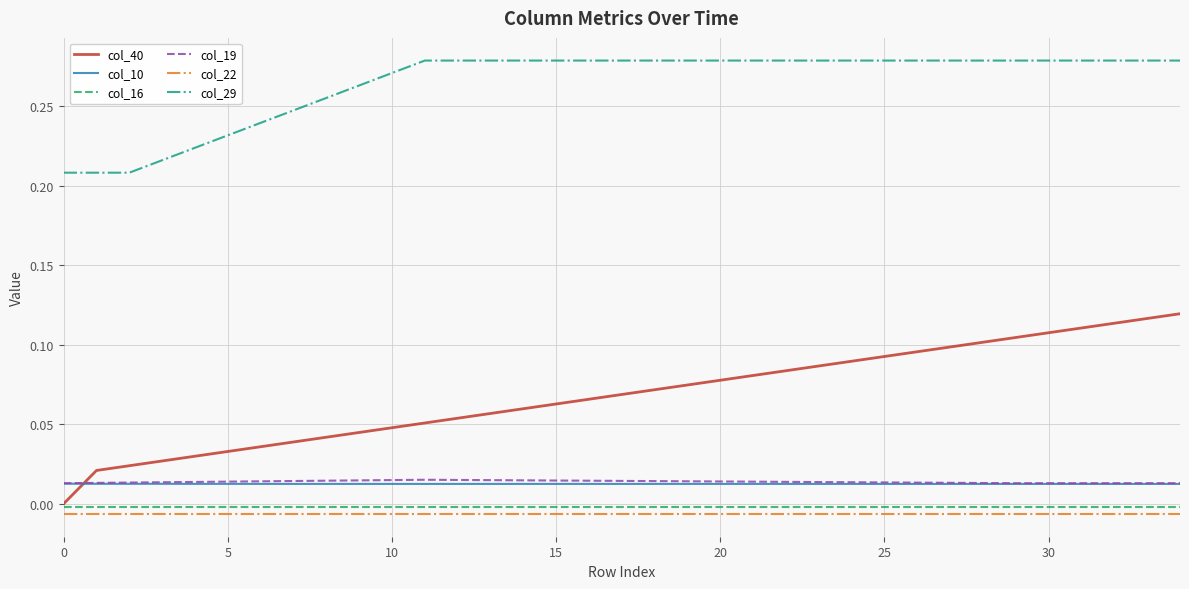

True or false: col_40 and col_29 cross at least once.

False